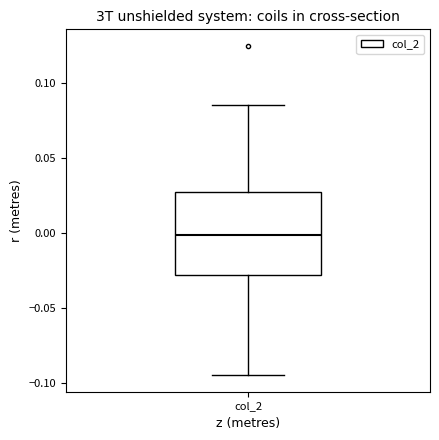

Where does the lower whisker of the box for col_2 end on the y-axis? The values are not printed on the chart, so give them approximately, as read against the axis.

-0.095